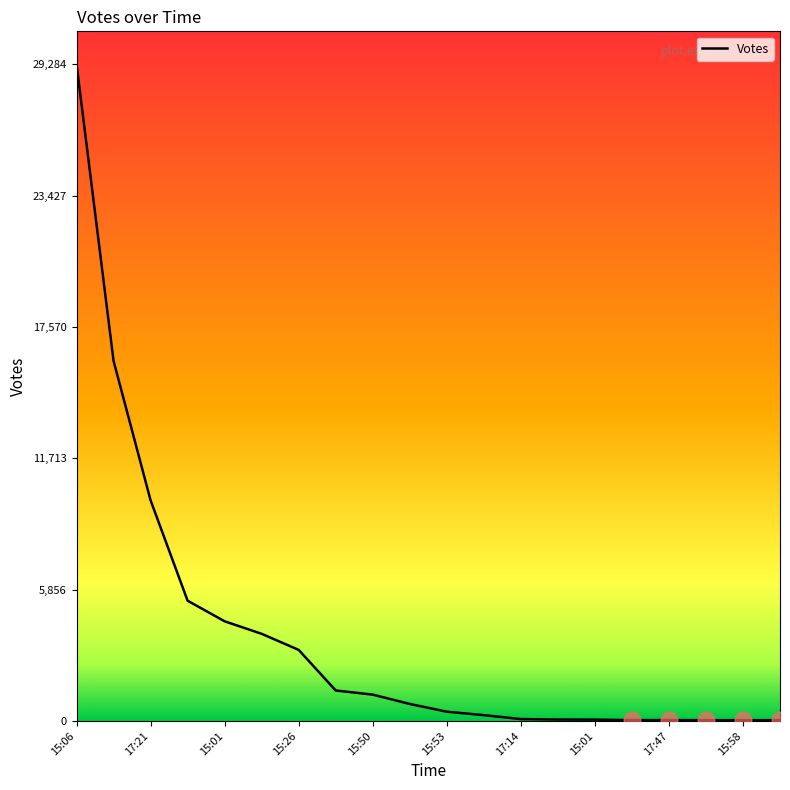

What is the maximum value shown in the chart?

29284